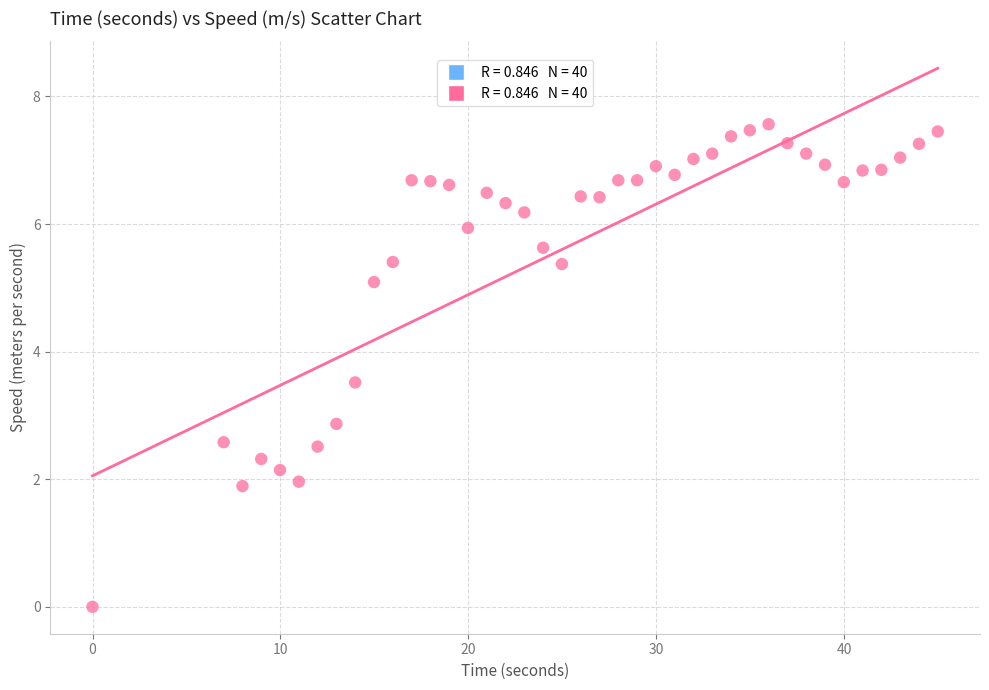

What Y value in the scatter plot is closest to 3?

2.9